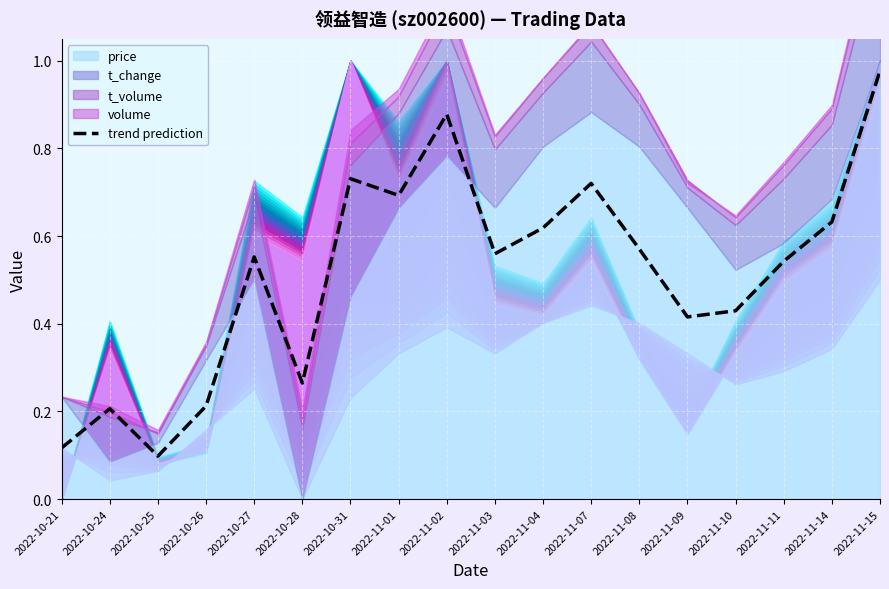

List the labels in order of value, largest first.

2022-11-15, 2022-11-02, 2022-10-31, 2022-11-07, 2022-11-01, 2022-11-14, 2022-11-04, 2022-11-08, 2022-11-03, 2022-10-27, 2022-11-11, 2022-11-10, 2022-11-09, 2022-10-28, 2022-10-26, 2022-10-24, 2022-10-21, 2022-10-25